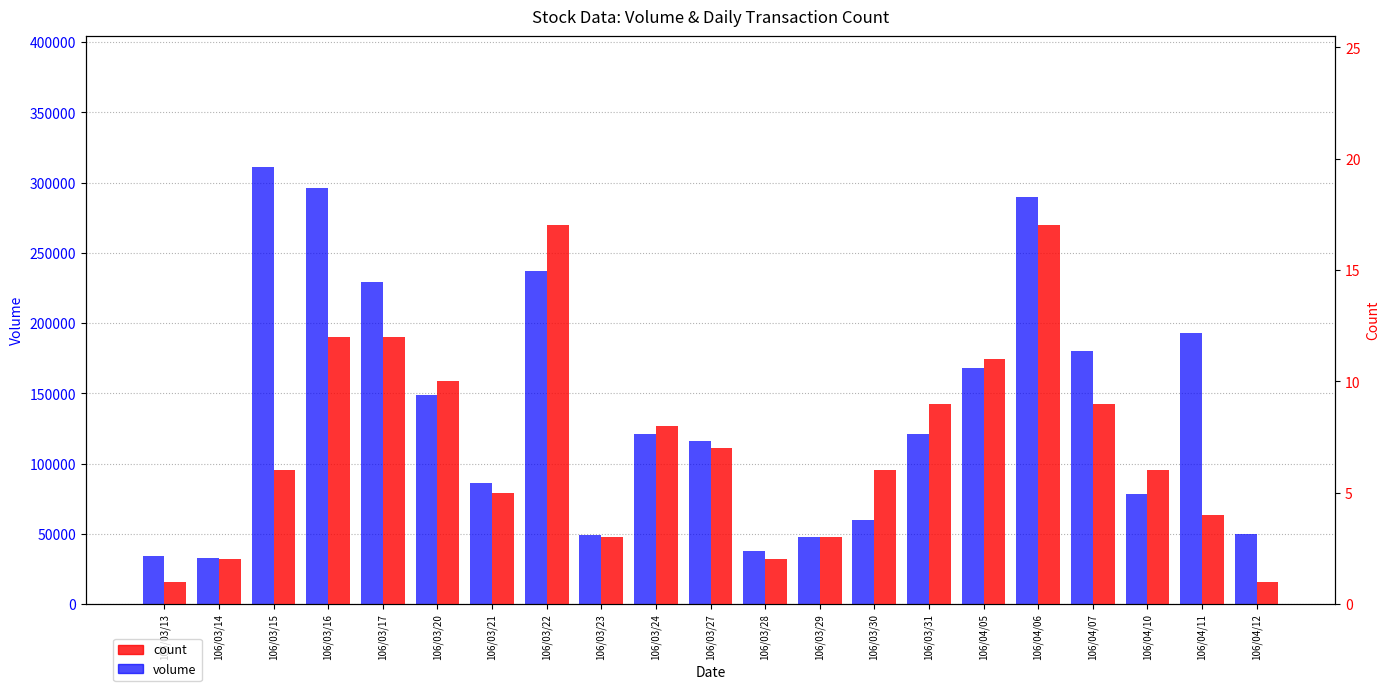

Reading left to right, list all the values displayed in this chart.

col_1 (volume): 34000	33000	311000	296000	229000	149000	86000	237000	49000	121000	116000	38000	48000	60000	121000	168000	290000	180000	78000	193000	50000
col_8 (count): 1	2	6	12	12	10	5	17	3	8	7	2	3	6	9	11	17	9	6	4	1